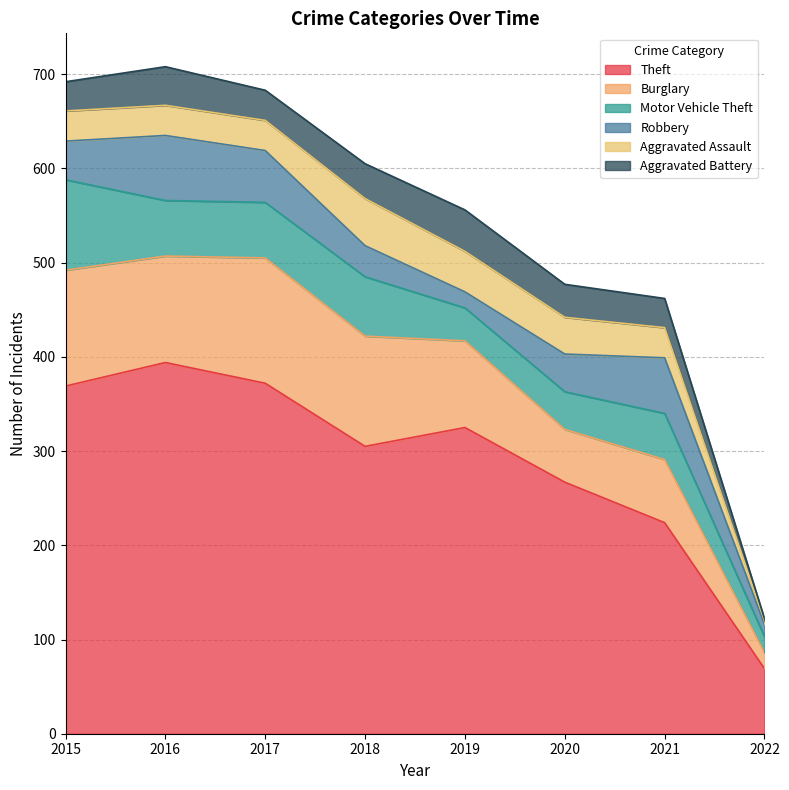

The value of Theft at 2015 is 369. True or false?

True